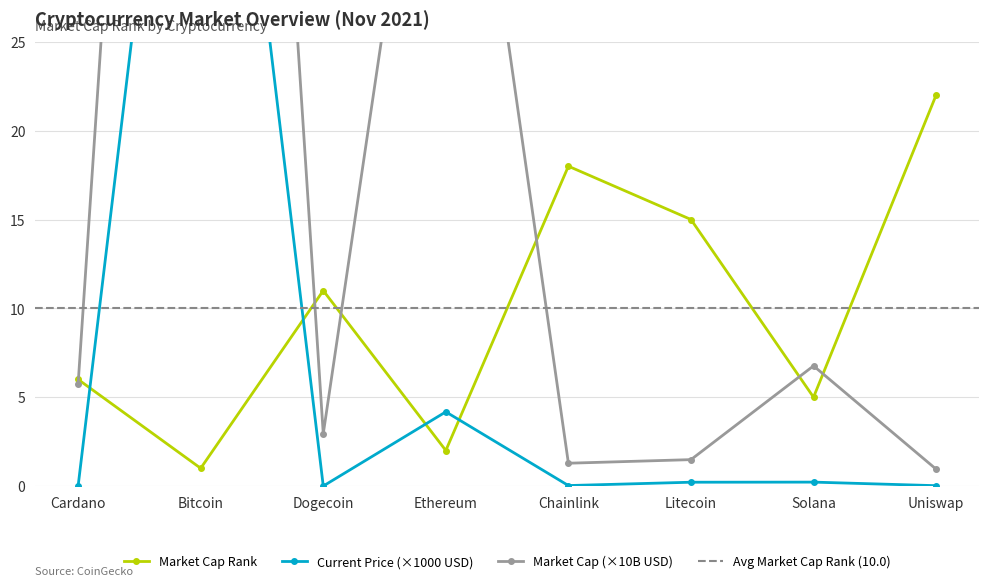

True or false: market_cap_rank has a value of 1.4 at Bitcoin.

False